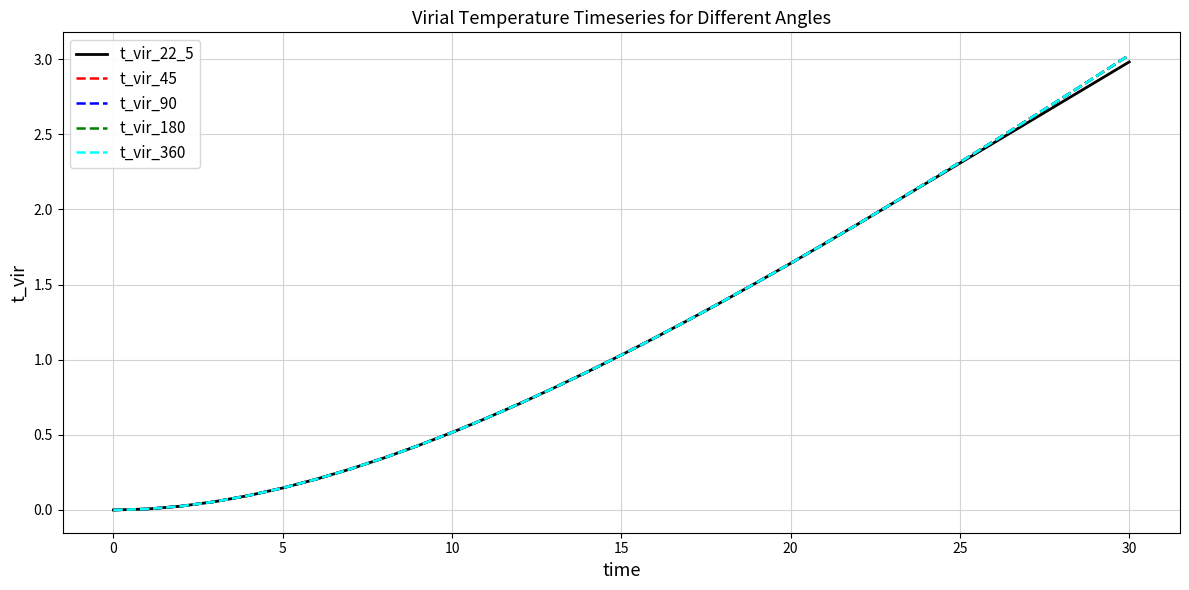

How many lines are shown in the chart?

5